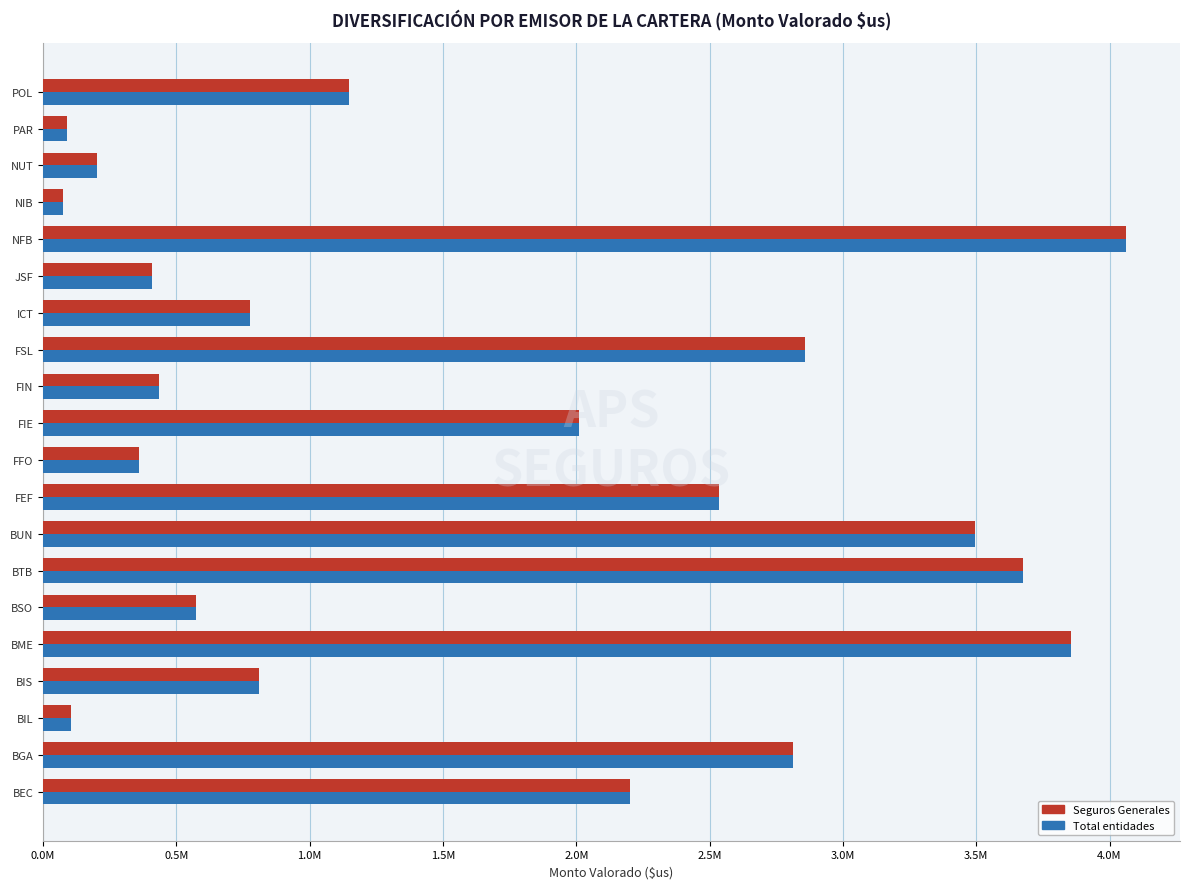

What is the average value of the Total entidades series?

1624106.6